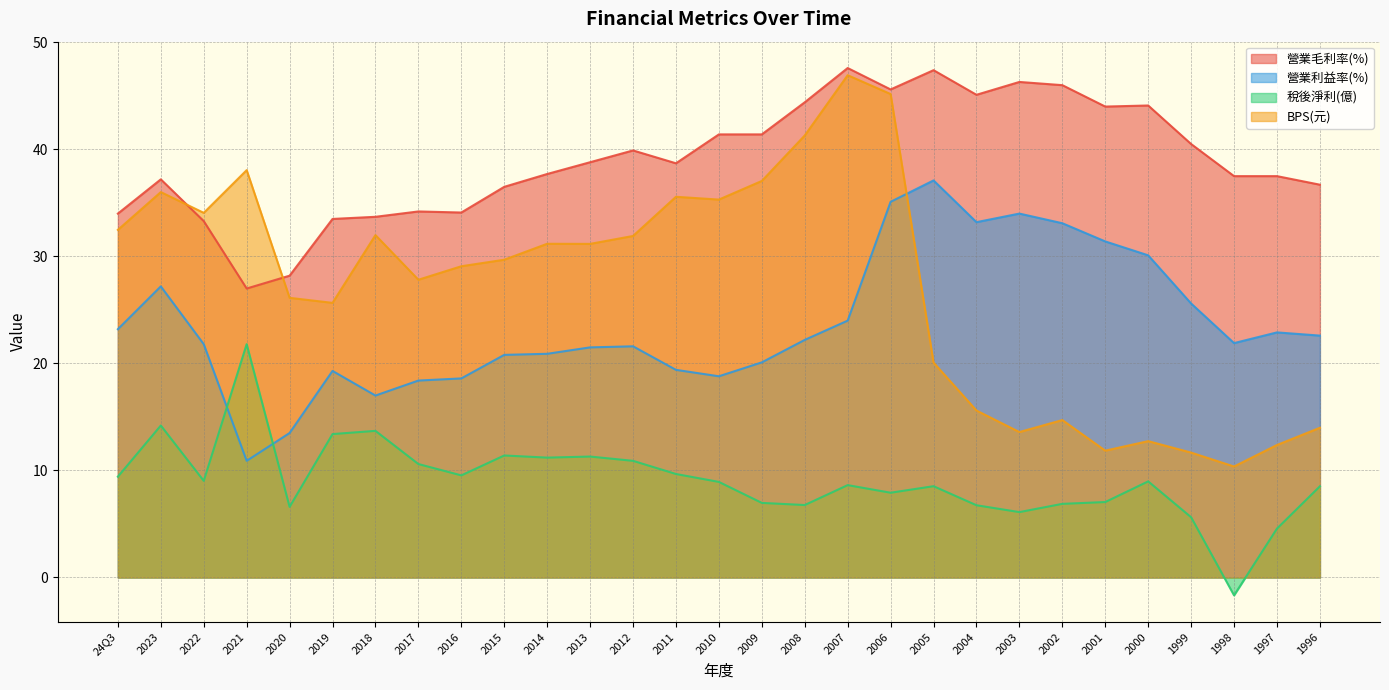

What position from the left is 1996?

29